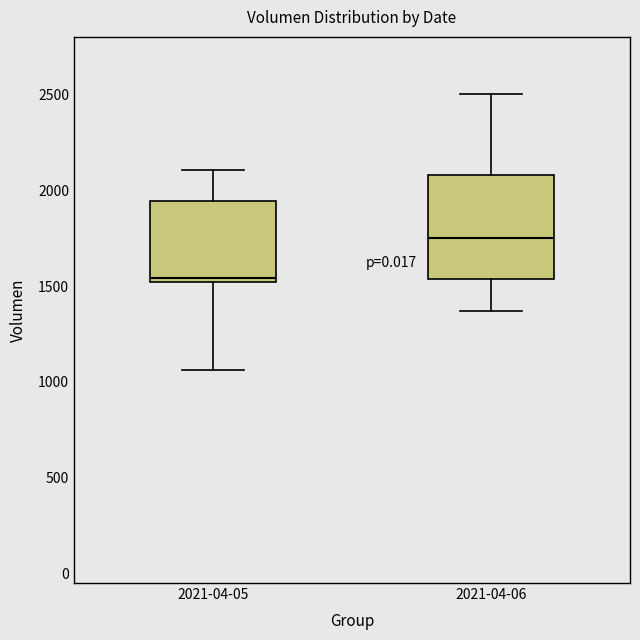

Reading left to right, transcribe this box plot: for each box, give where its median line is, the range the box spans, and where its two whiskers end, as read against the y-axis. The values are not printed on the chart, so give them approximately, as read against the axis.

2021-04-05: median 1550, box 1500 to 1950, whiskers 1050 to 2100
2021-04-06: median 1750, box 1550 to 2100, whiskers 1350 to 2500